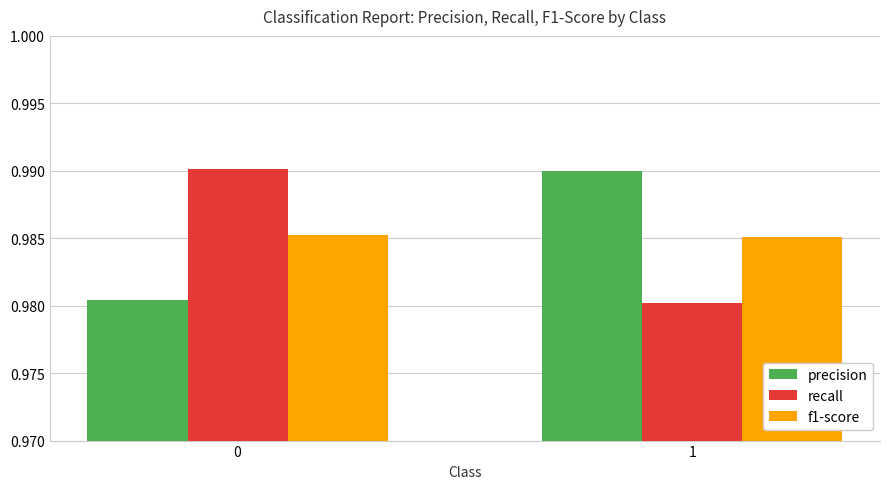

The precision series shows 0.5 at 1. True or false?

False